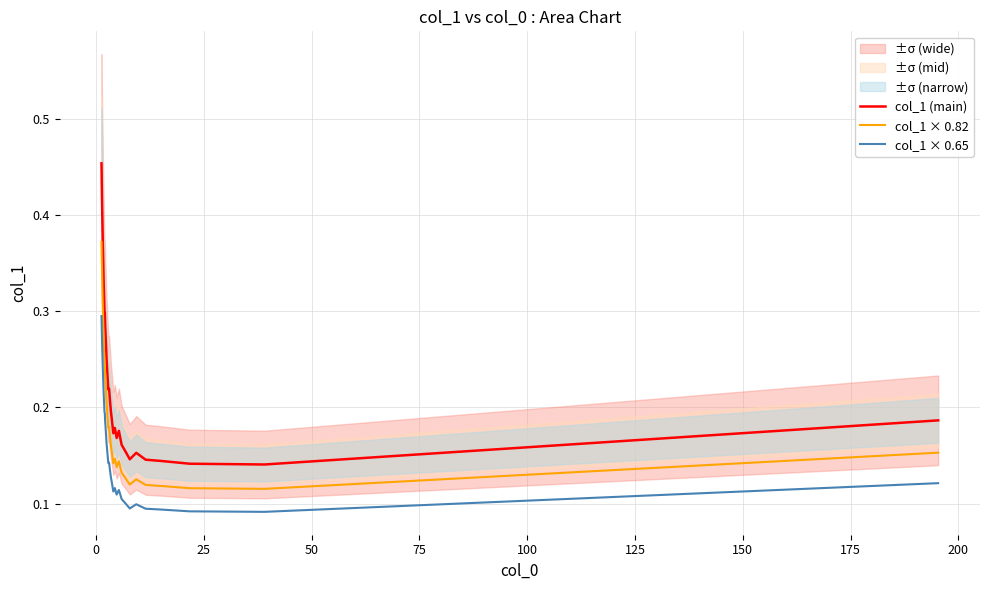

True or false: col_1 × 0.82 and col_1 × 0.65 intersect in this chart.

False